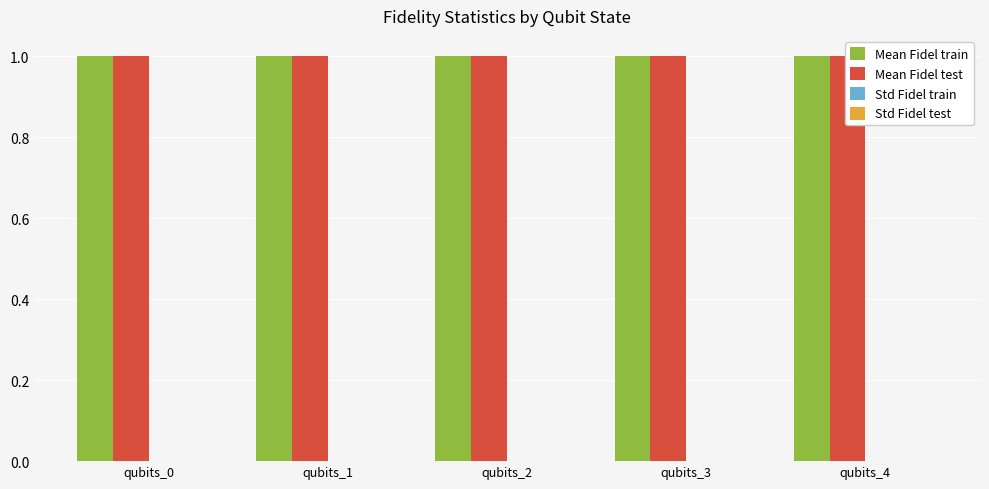

How many bars are there in each group?

4